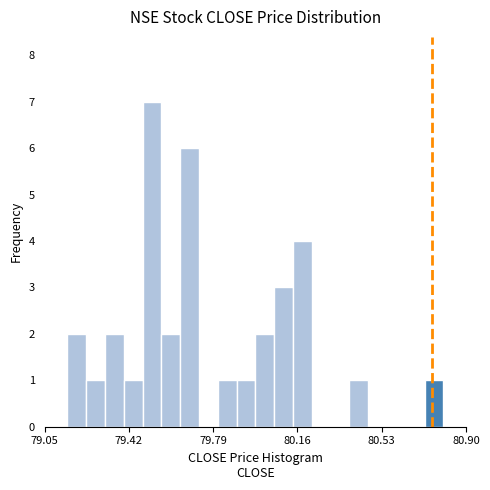

Read against the x-axis, roughly where is the centre of the tallest bar?

79.50